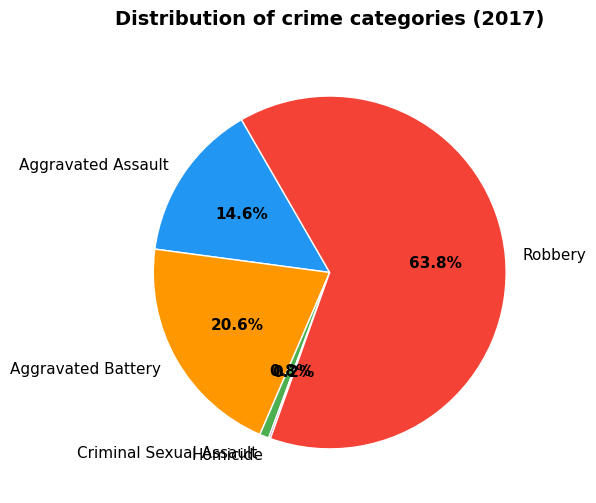

Does any single category account for the majority?

Yes